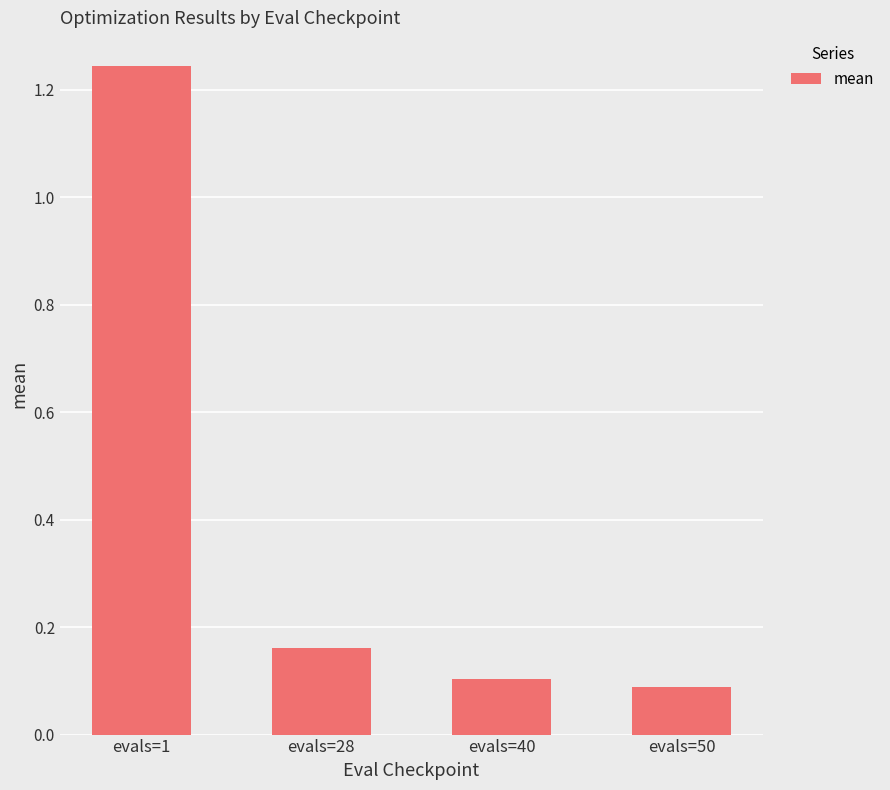

How many bars are there in total?

4